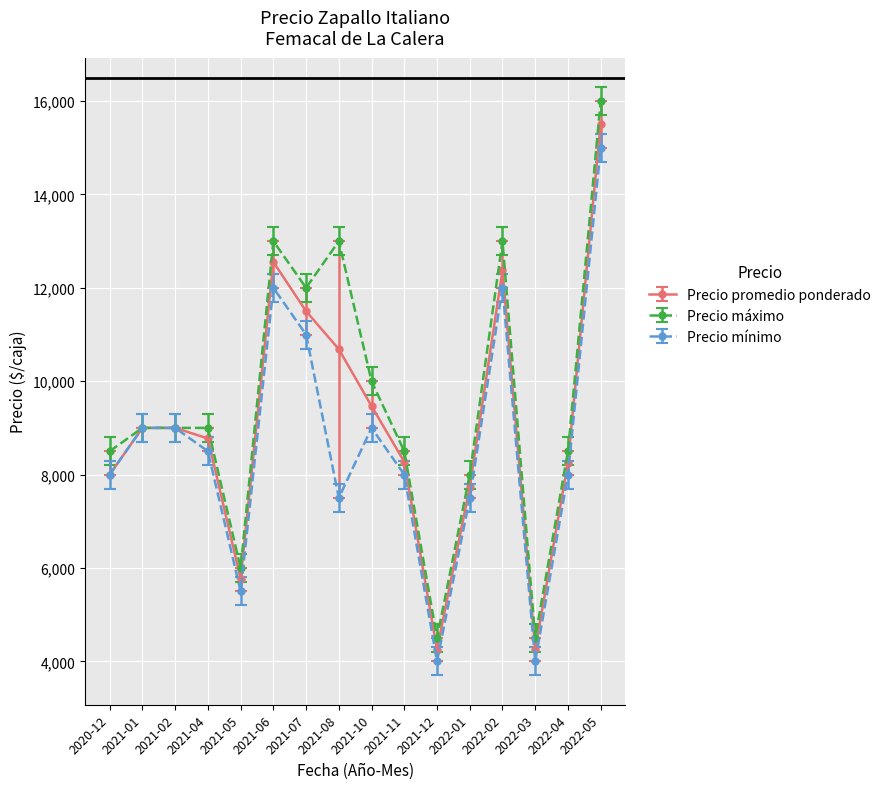

The value of Precio mínimo at 2021-01 is 14148. True or false?

False